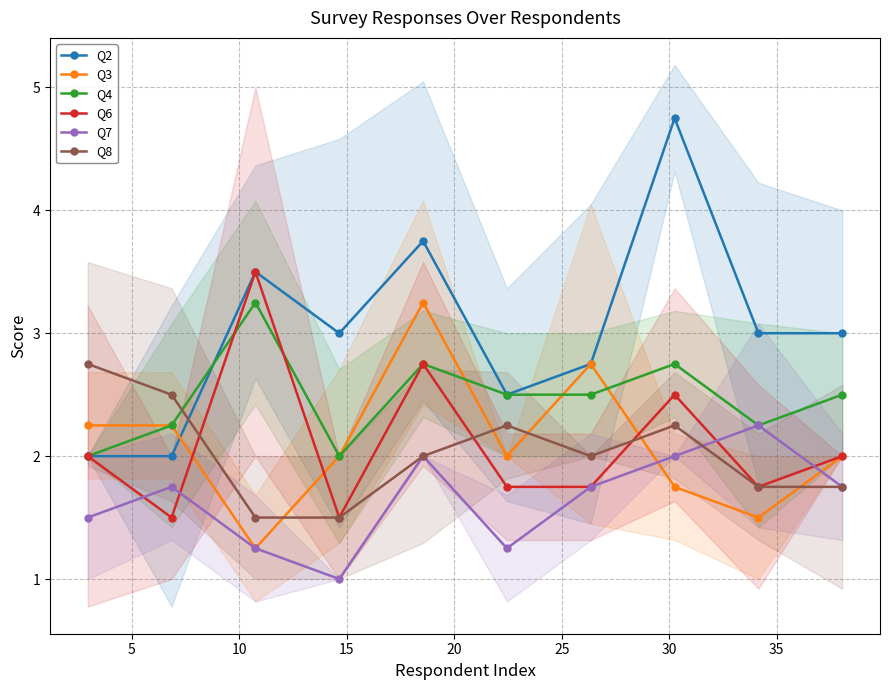

How many times do Q4 and Q8 cross each other?

1